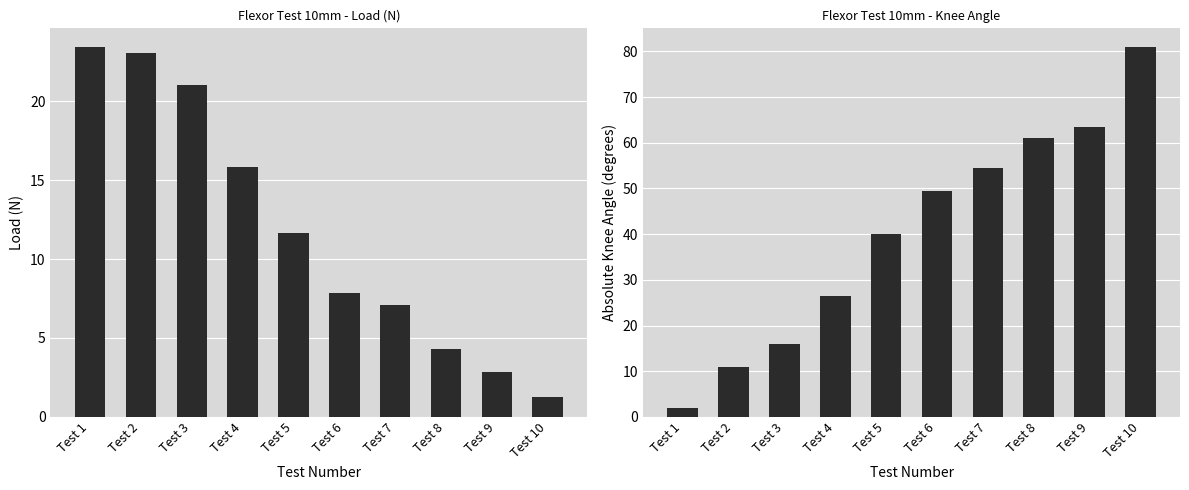

How many groups of bars are there?

10